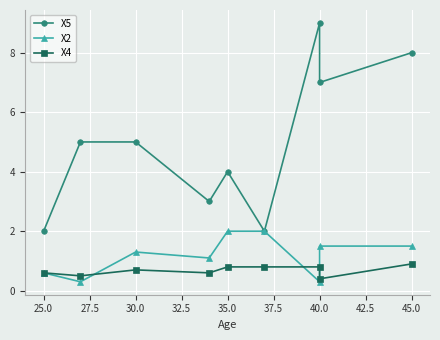

What is the maximum value shown in the chart?

9.0